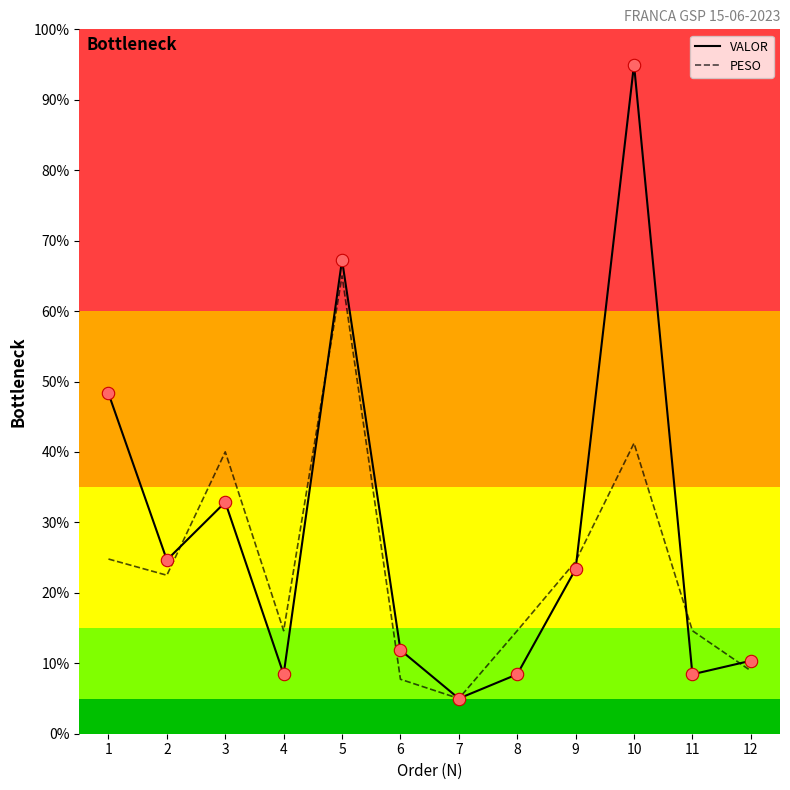

What are all the series names shown in the legend?

VALOR, PESO